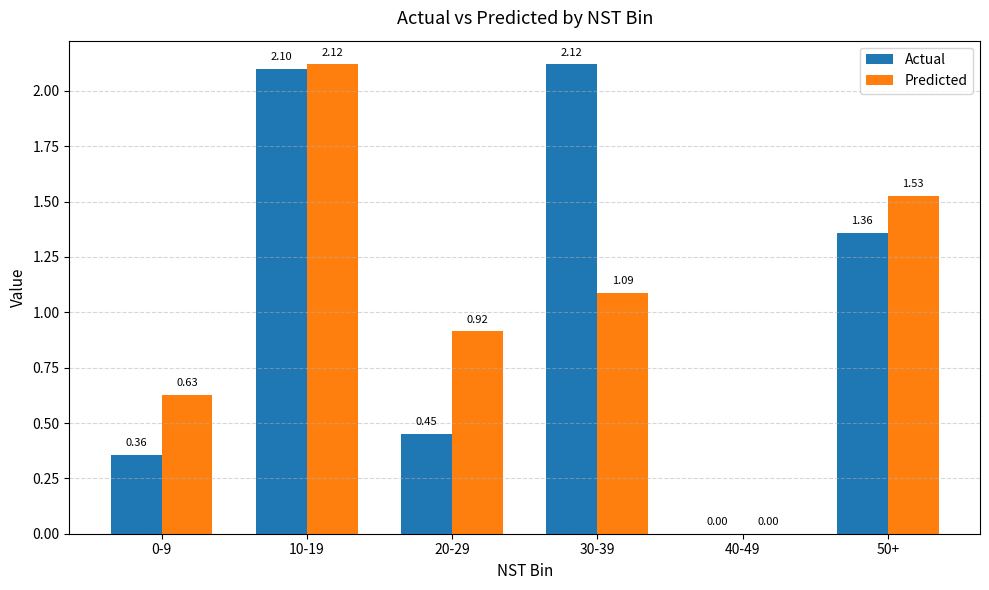

How many groups of bars are there?

6